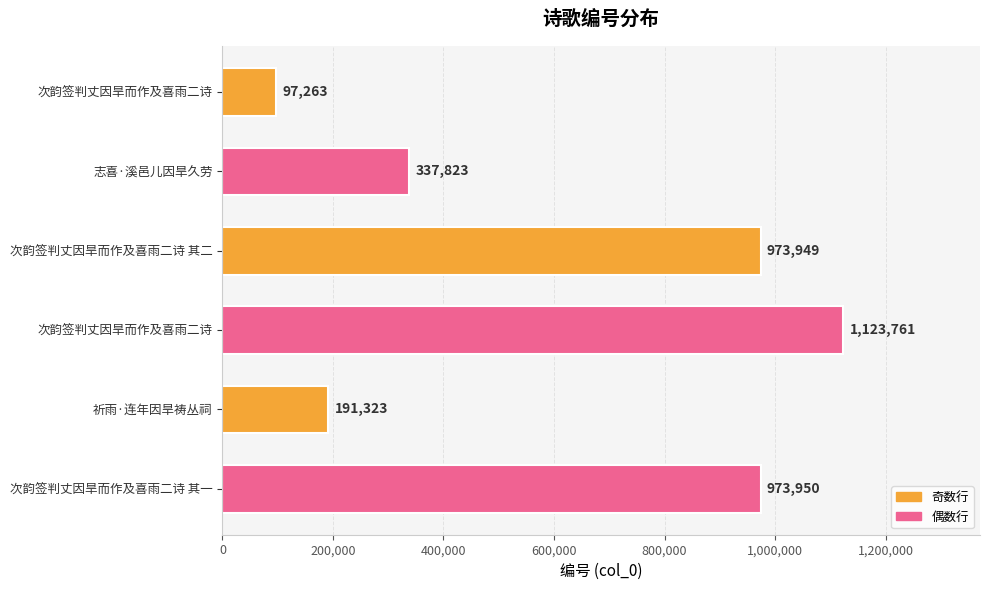

How many values are below 973949?

3